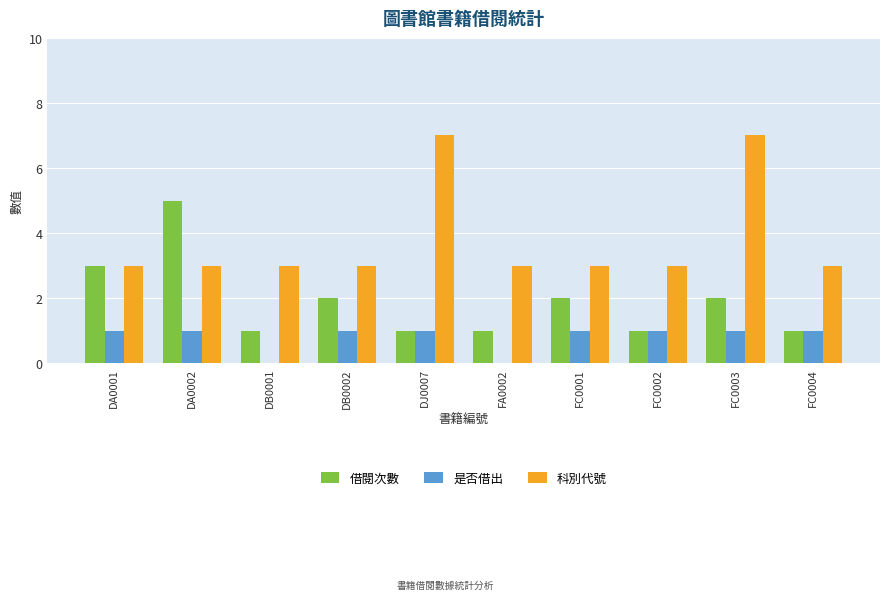

Between DA0001 and FC0001, which series saw the biggest shift?

借閱次數